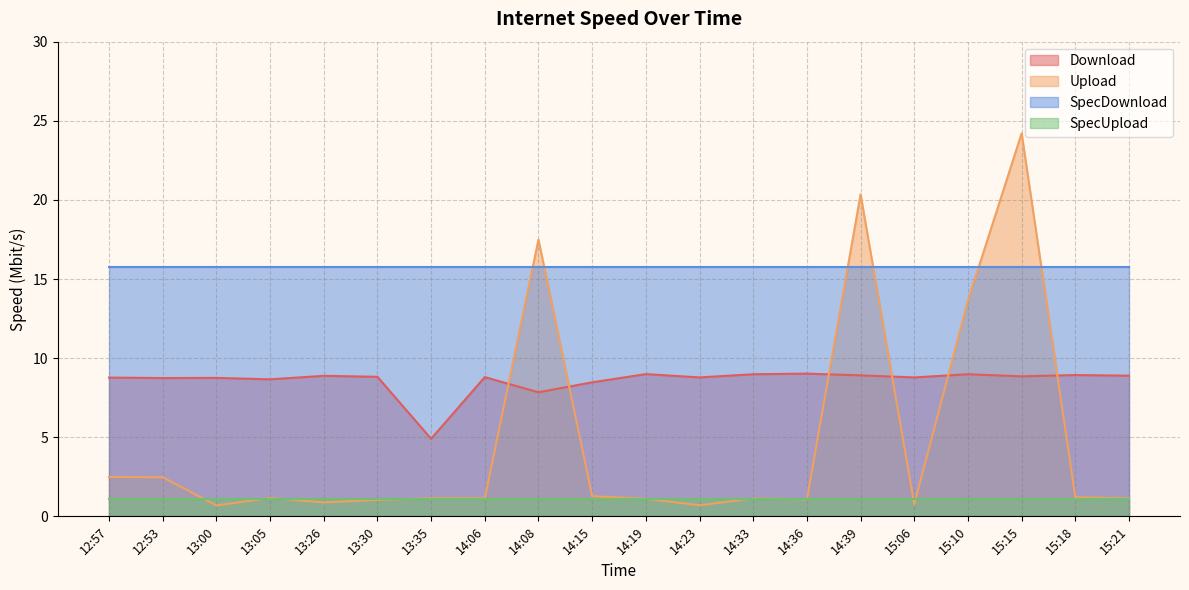

Which series has the widest spread of values?

Upload